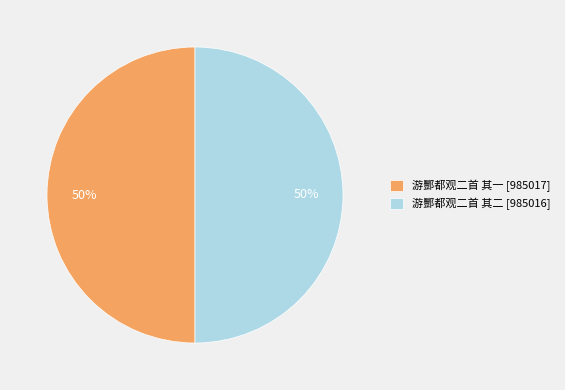

Count the number of slices in the pie.

2